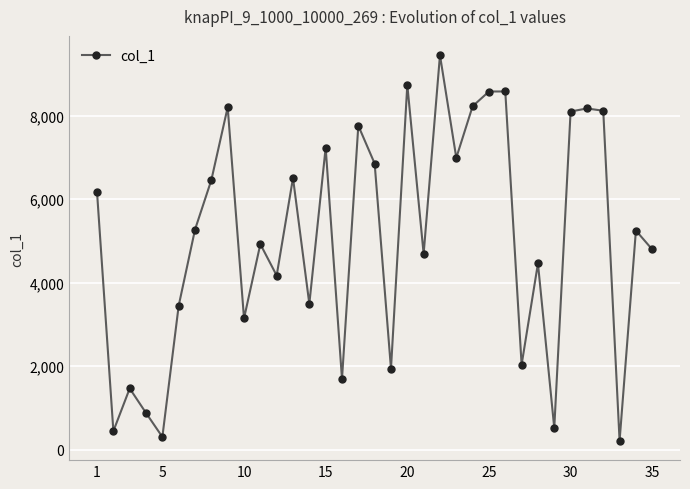

True or false: the data has more than 1 interior local peaks.

True